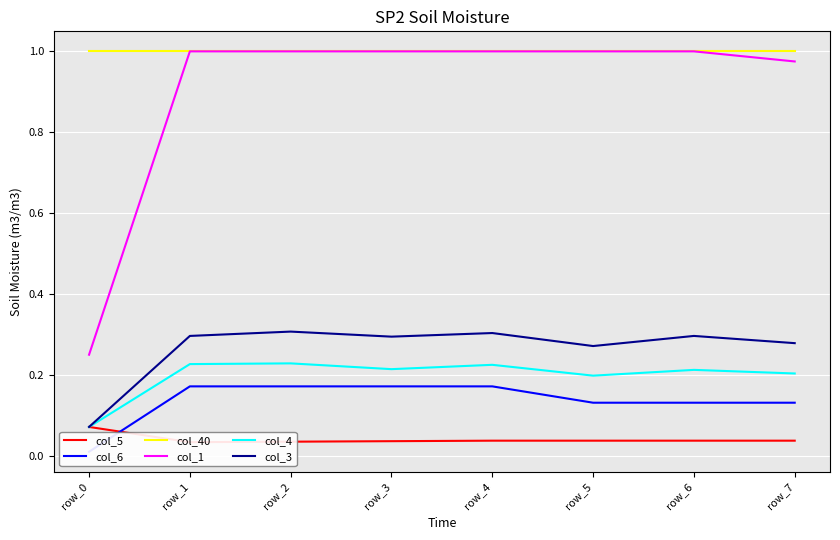

Reading left to right, what are all the values shown in this chart?

col_5: row_0=0.1	row_1=0.0	row_2=0.0	row_3=0.0	row_4=0.0	row_5=0.0	row_6=0.0	row_7=0.0
col_6: row_0=0.0	row_1=0.2	row_2=0.2	row_3=0.2	row_4=0.2	row_5=0.1	row_6=0.1	row_7=0.1
col_40: row_0=1.0	row_1=1.0	row_2=1.0	row_3=1.0	row_4=1.0	row_5=1.0	row_6=1.0	row_7=1.0
col_1: row_0=0.2	row_1=1.0	row_2=1.0	row_3=1.0	row_4=1.0	row_5=1.0	row_6=1.0	row_7=1.0
col_4: row_0=0.1	row_1=0.2	row_2=0.2	row_3=0.2	row_4=0.2	row_5=0.2	row_6=0.2	row_7=0.2
col_3: row_0=0.1	row_1=0.3	row_2=0.3	row_3=0.3	row_4=0.3	row_5=0.3	row_6=0.3	row_7=0.3